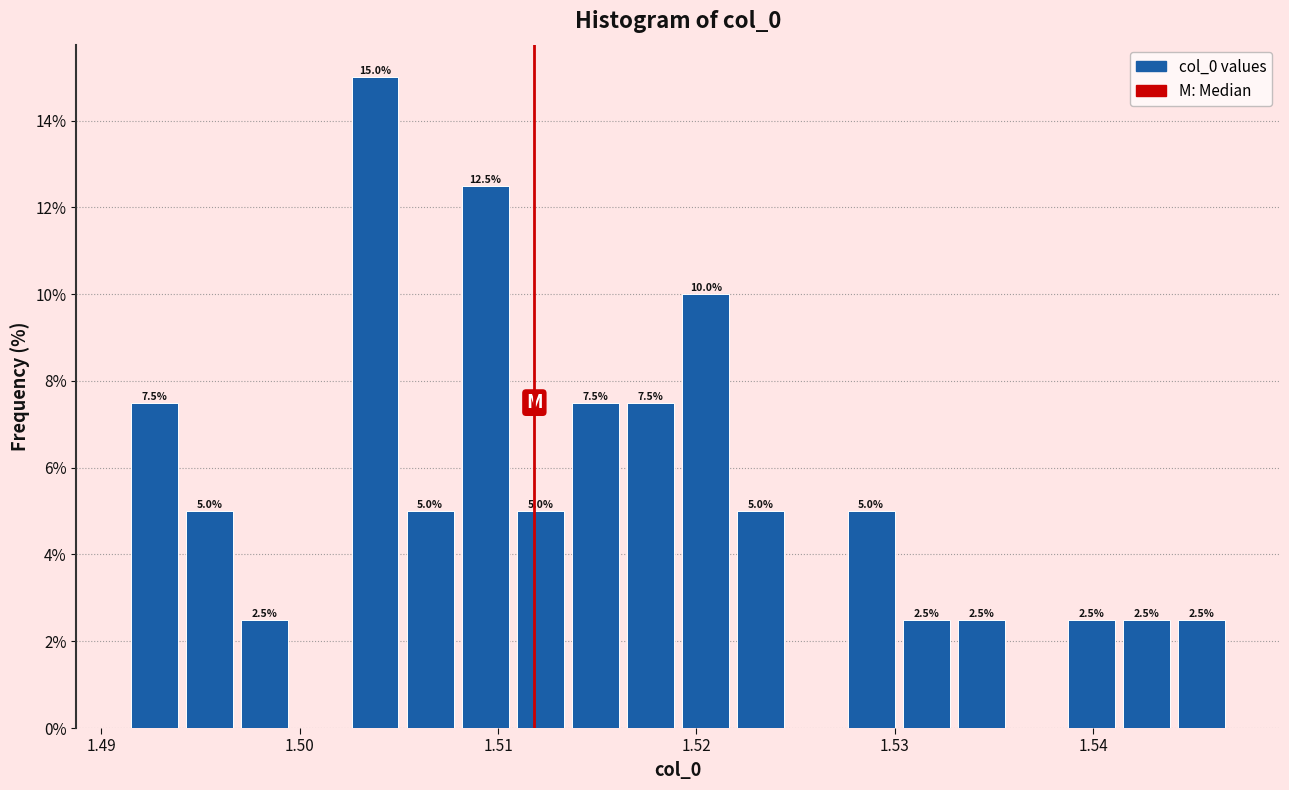

Read against the x-axis, roughly where is the centre of the tallest bar?

1.504